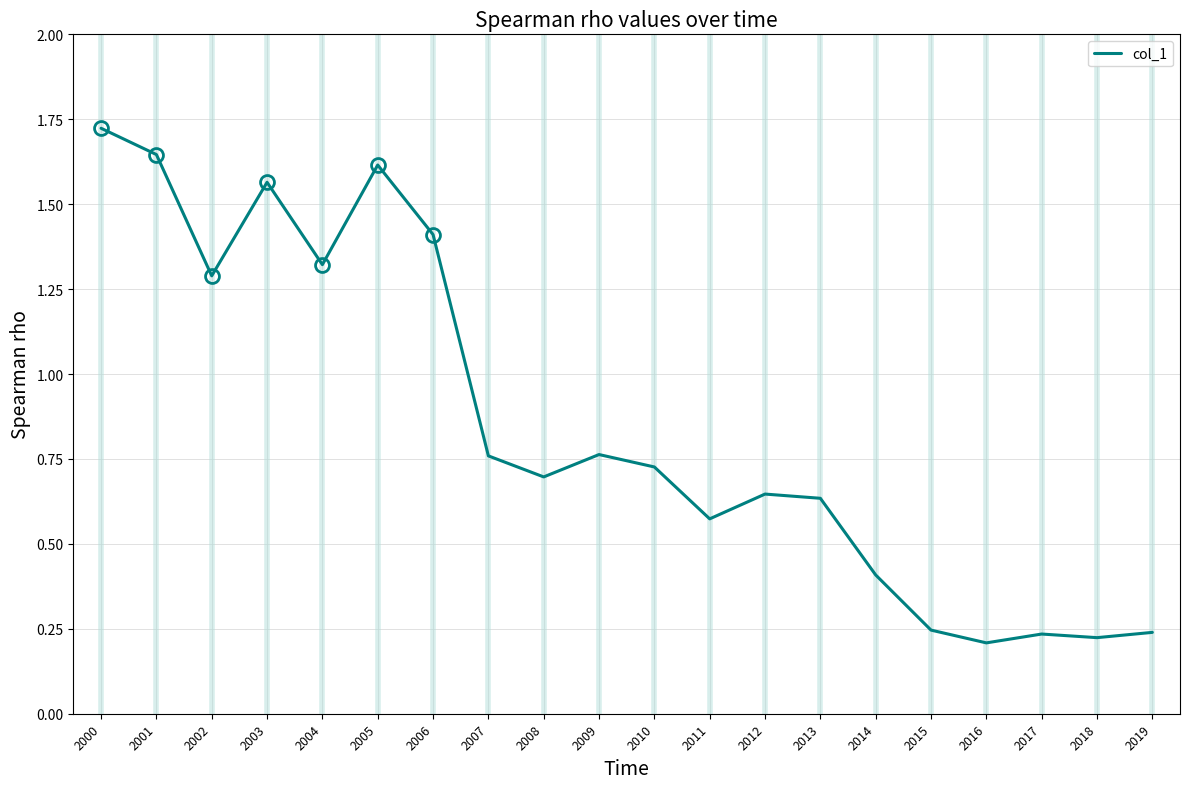

Does the chart have visible grid lines?

Yes